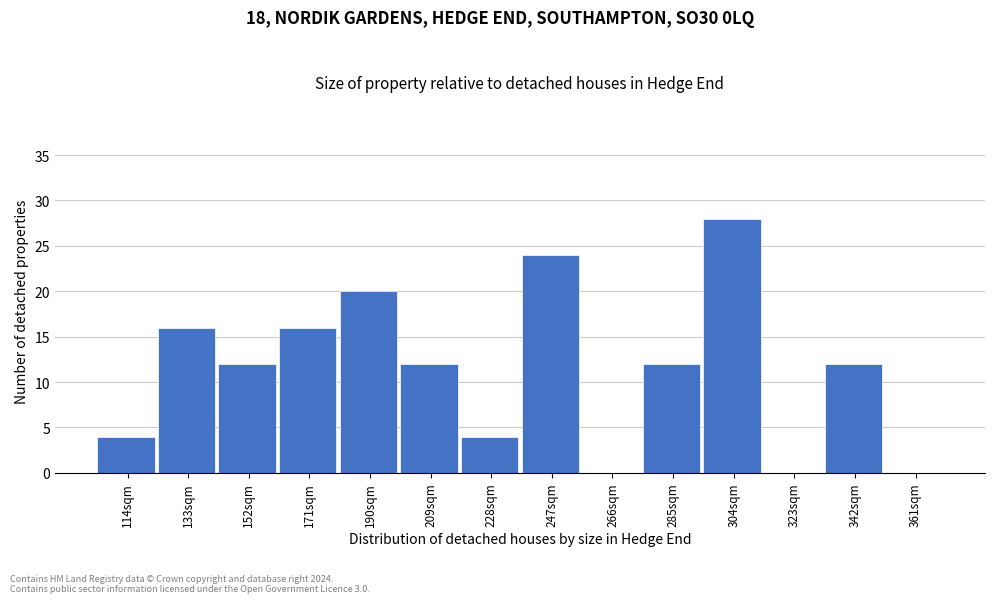

Reading left to right, what are all the values shown in this chart?

114sqm=4	133sqm=16	152sqm=12	171sqm=16	190sqm=20	209sqm=12	228sqm=4	247sqm=24	266sqm=0	285sqm=12	304sqm=28	323sqm=0	342sqm=12	361sqm=0